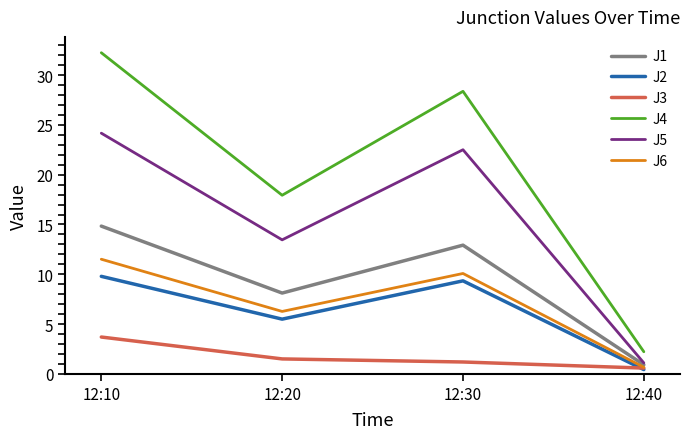

True or false: J5 has a value of 1.1 at 12:40.

True